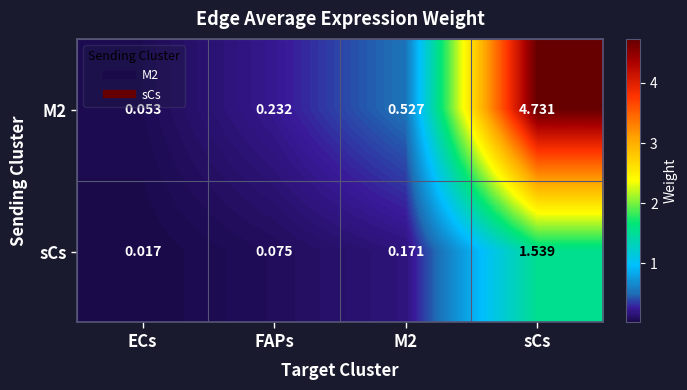

Which series has the largest total across all categories?

M2